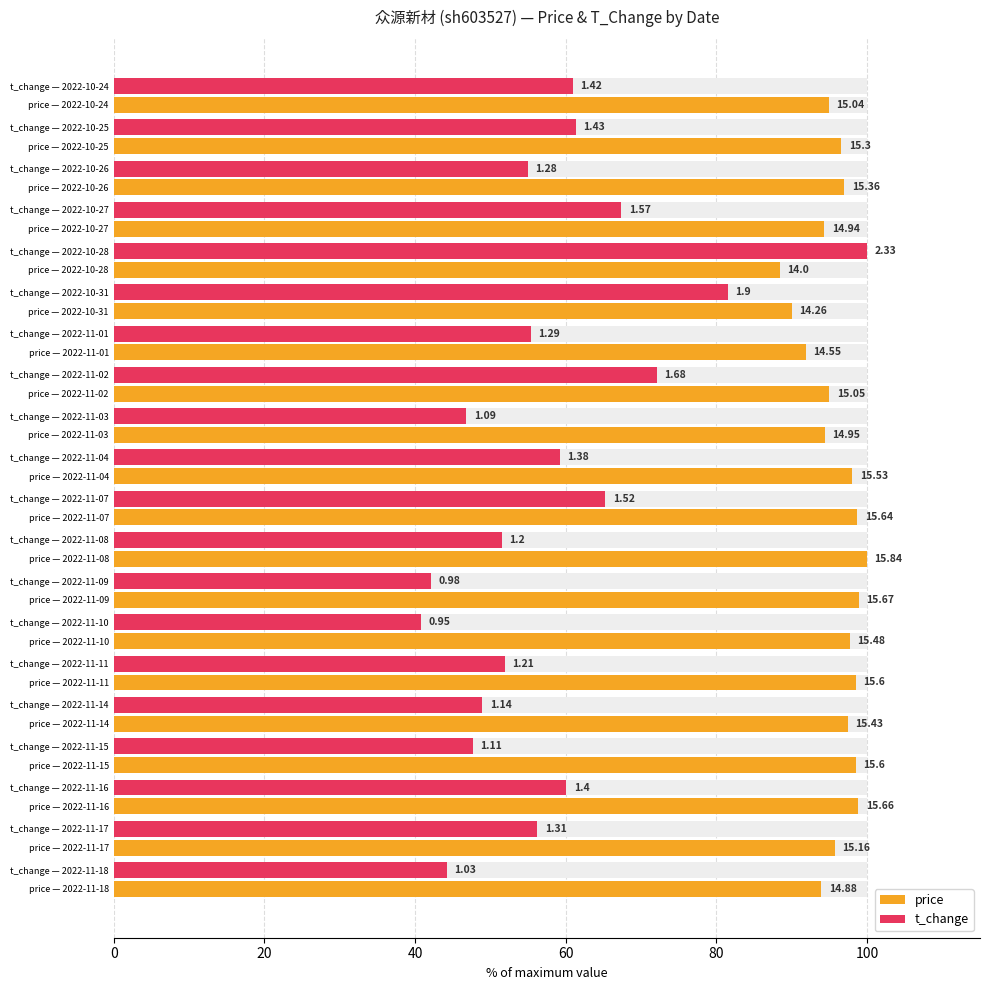

List the series in order of their peak value, highest first.

price, t_change